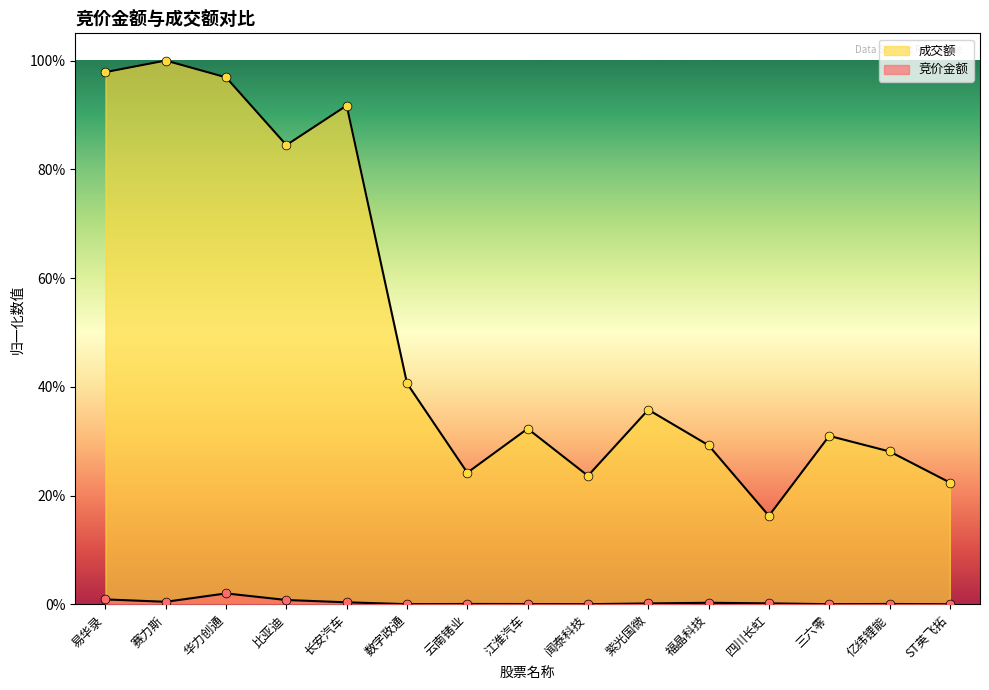

Is the value of 竞价金额 at 赛力斯 greater than the value of 成交额 at 长安汽车?

No